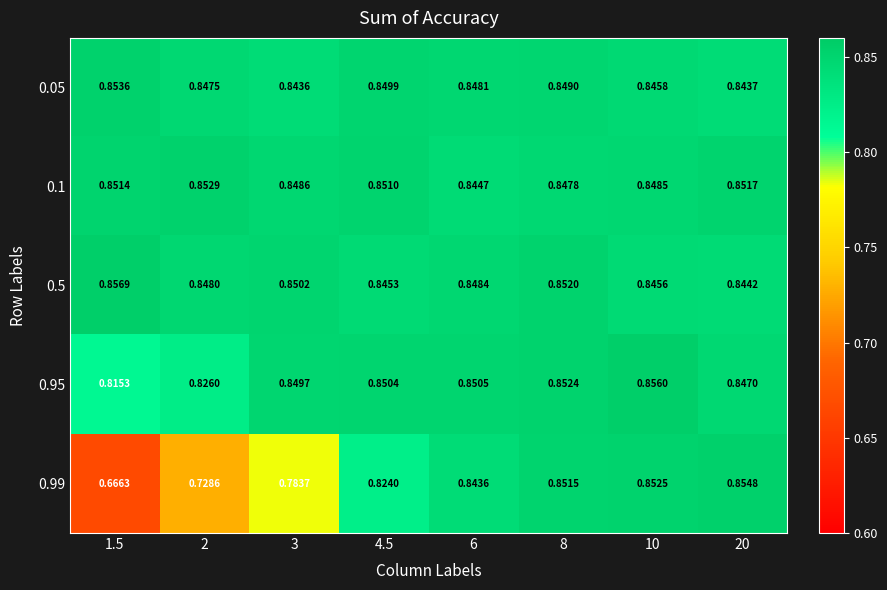

Is the value of 0.05 at 3 greater than the value of 0.1 at 10?

No